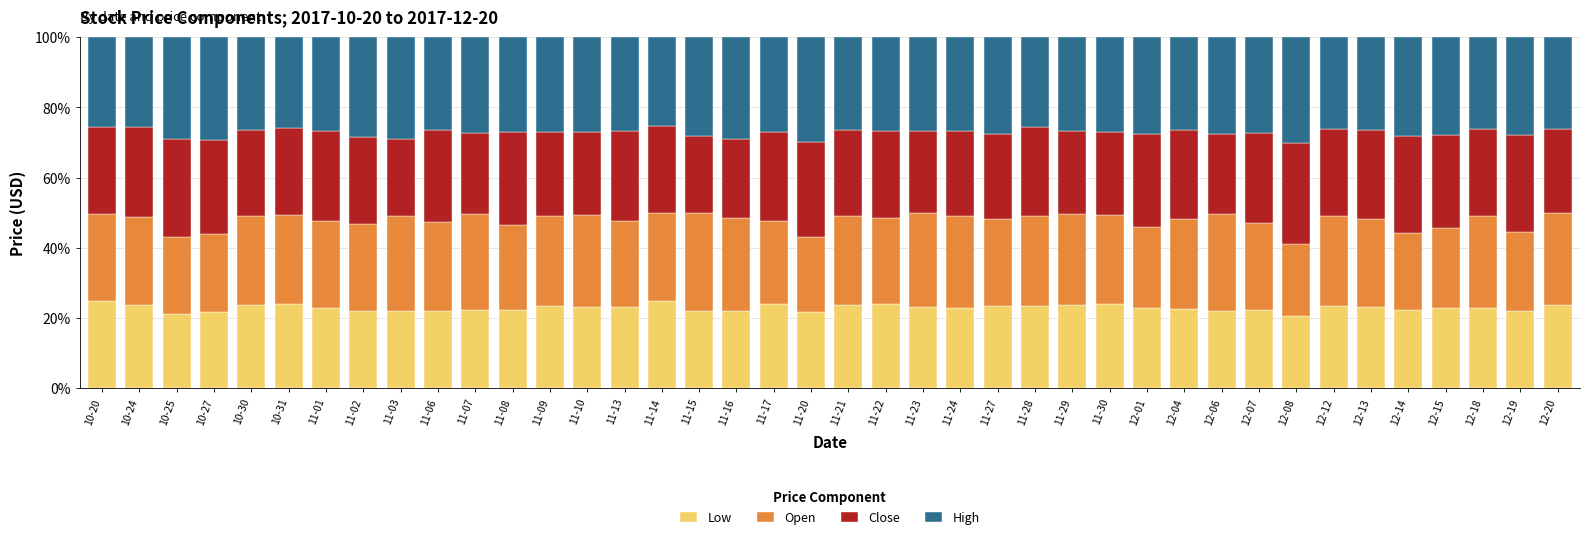

Are the bars horizontal?

No